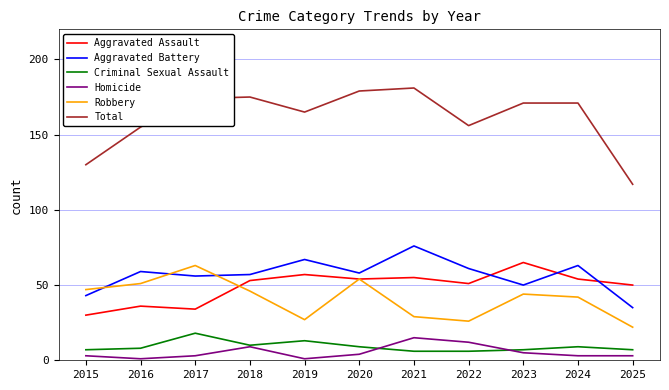

Which series has the widest spread of values?

Total